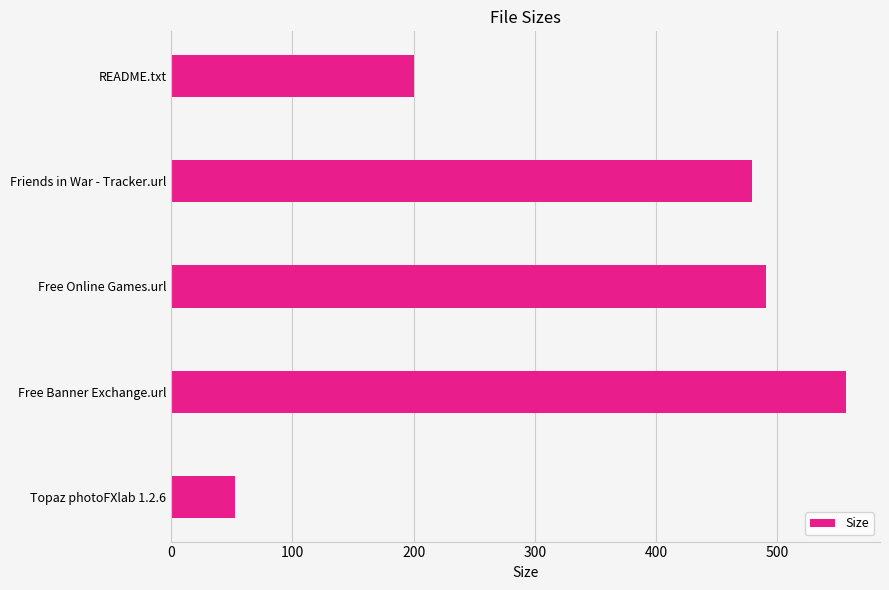

What is the sum of all values?

1779.7